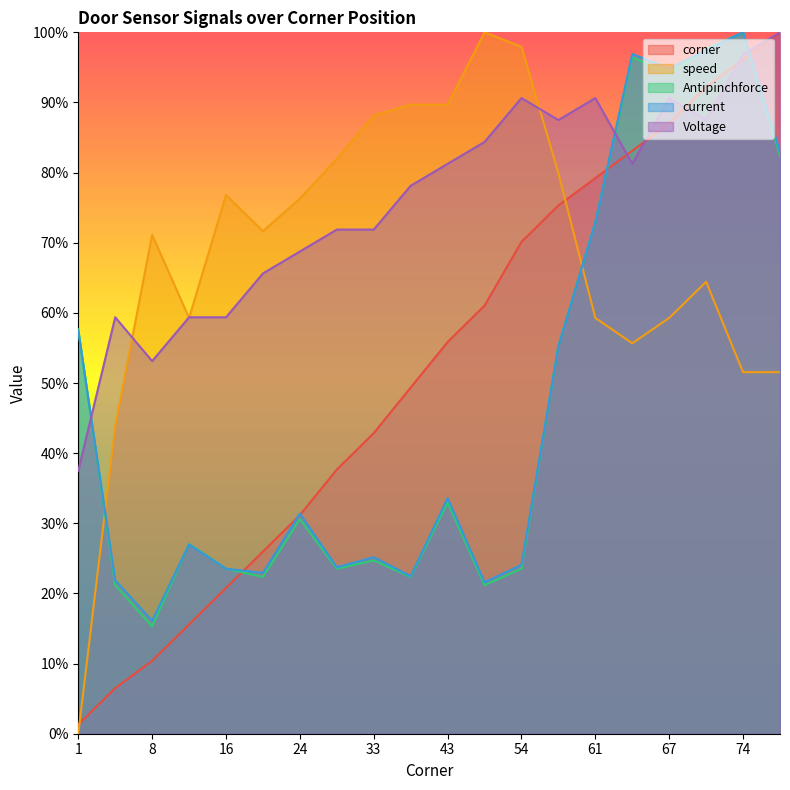

Is it true that current equals 0.3 at 47?

False